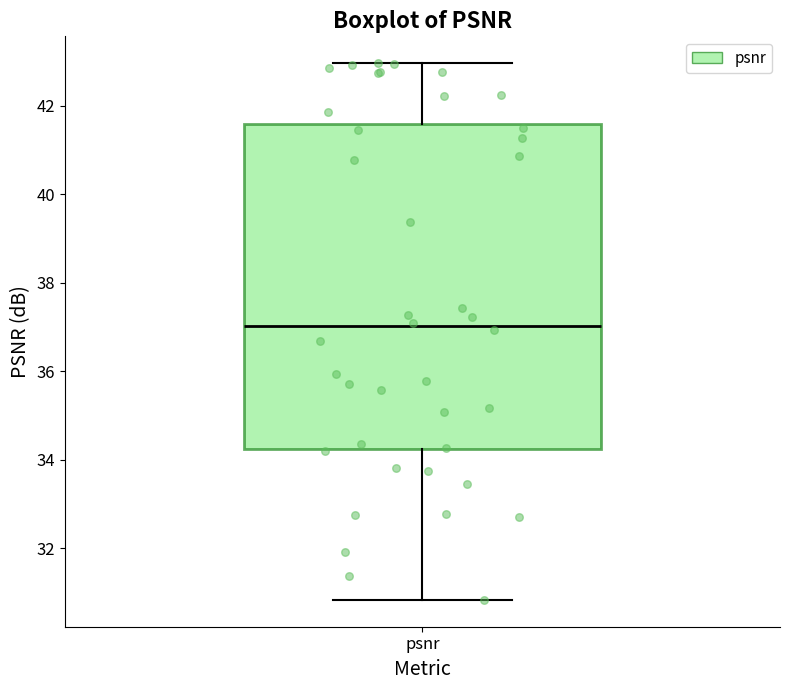

Transcribe this box plot: give where the median line is, the range the box spans, and where the two whiskers end, as read against the y-axis. The values are not printed on the chart, so give them approximately, as read against the axis.

median 37.0, box 34.2 to 41.6, whiskers 30.8 to 43.0